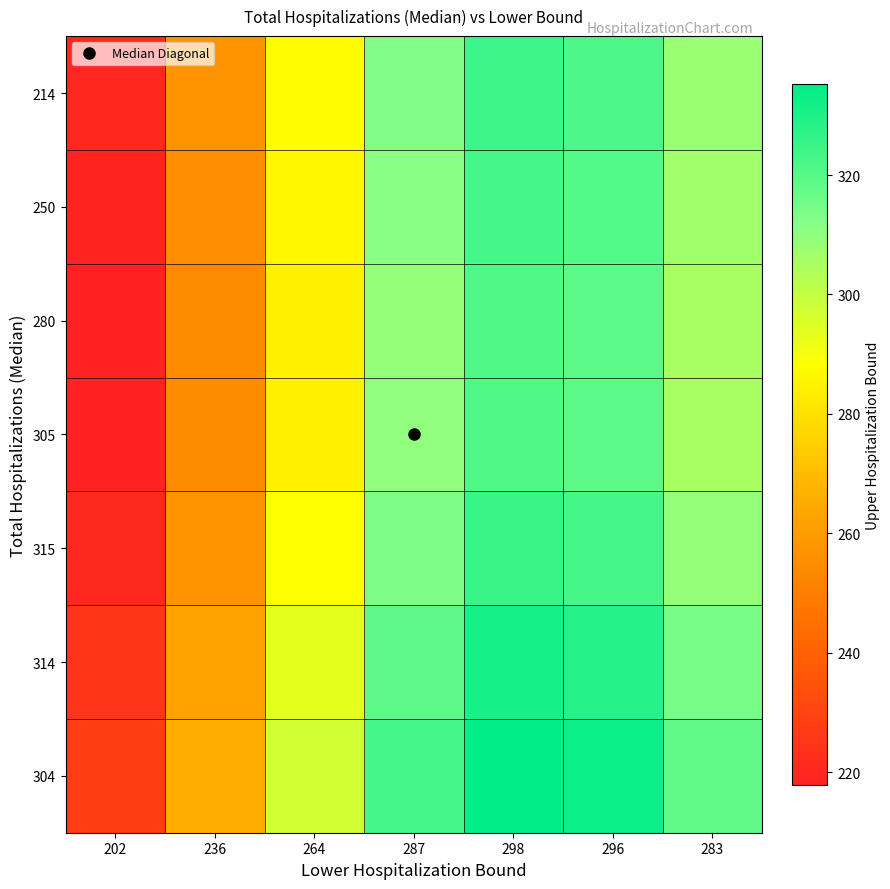

Reading right to left, list all the values displayed in this chart.

214: 283=308.1	296=322.3	298=324.5	287=312.5	264=287.4	236=257.0	202=219.9
250: 283=306.8	296=320.9	298=323.0	287=311.1	264=286.2	236=255.8	202=219.0
280: 283=305.2	296=319.3	298=321.4	287=309.5	264=284.7	236=254.5	202=217.9
305: 283=305.3	296=319.3	298=321.4	287=309.6	264=284.8	236=254.6	202=217.9
315: 283=309.1	296=323.3	298=325.4	287=313.4	264=288.3	236=257.7	202=220.6
314: 283=314.5	296=329.0	298=331.2	287=319.0	264=293.4	236=262.3	202=224.5
304: 283=318.4	296=333.0	298=335.2	287=322.9	264=297.0	236=265.5	202=227.2